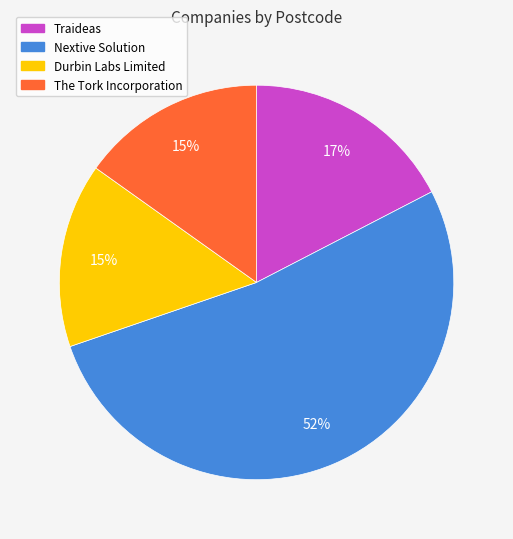

Do Traideas and Durbin Labs Limited together represent more than half of the pie?

No